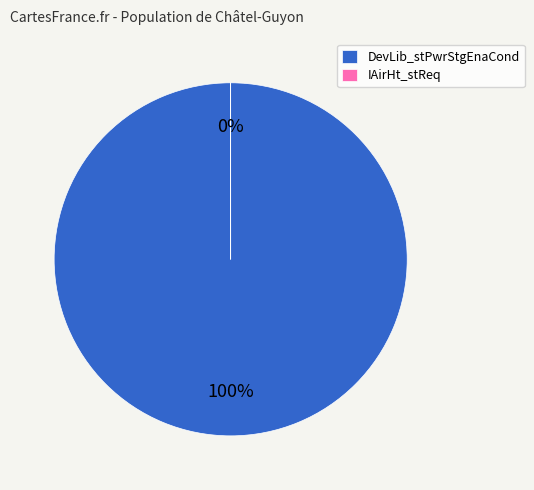

To the nearest percent, what is the combined percentage of DevLib_stPwrStgEnaCond and IAirHt_stReq?

100%